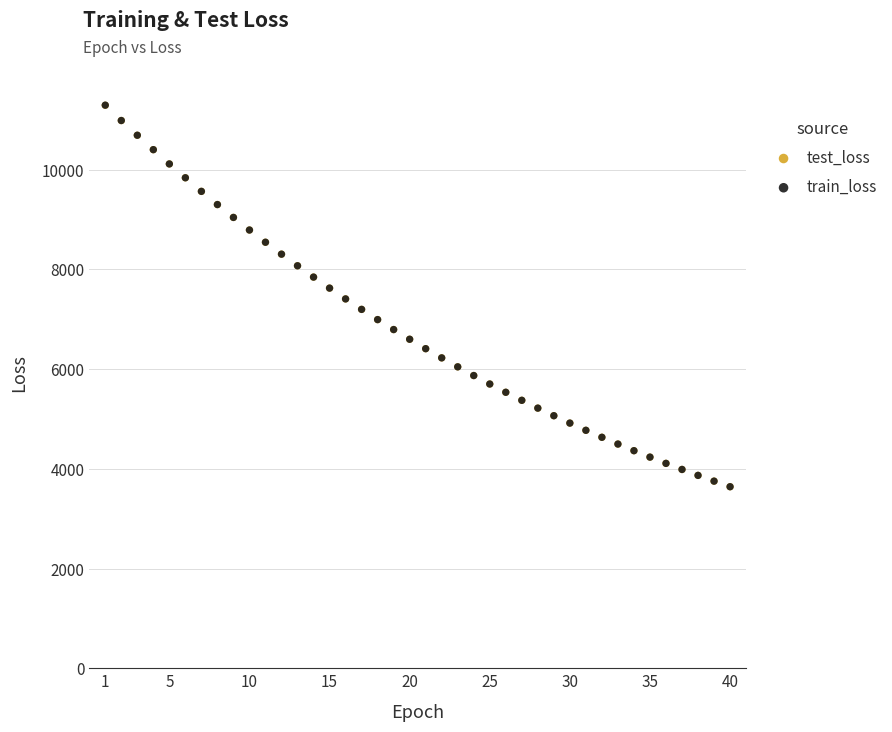

What are all the series names shown in the legend?

test_loss, train_loss